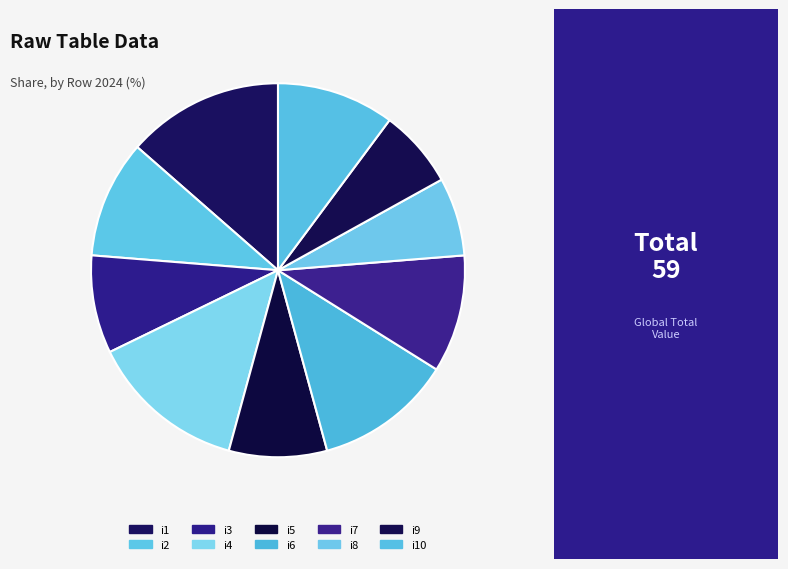

How many segments does this pie chart have?

10